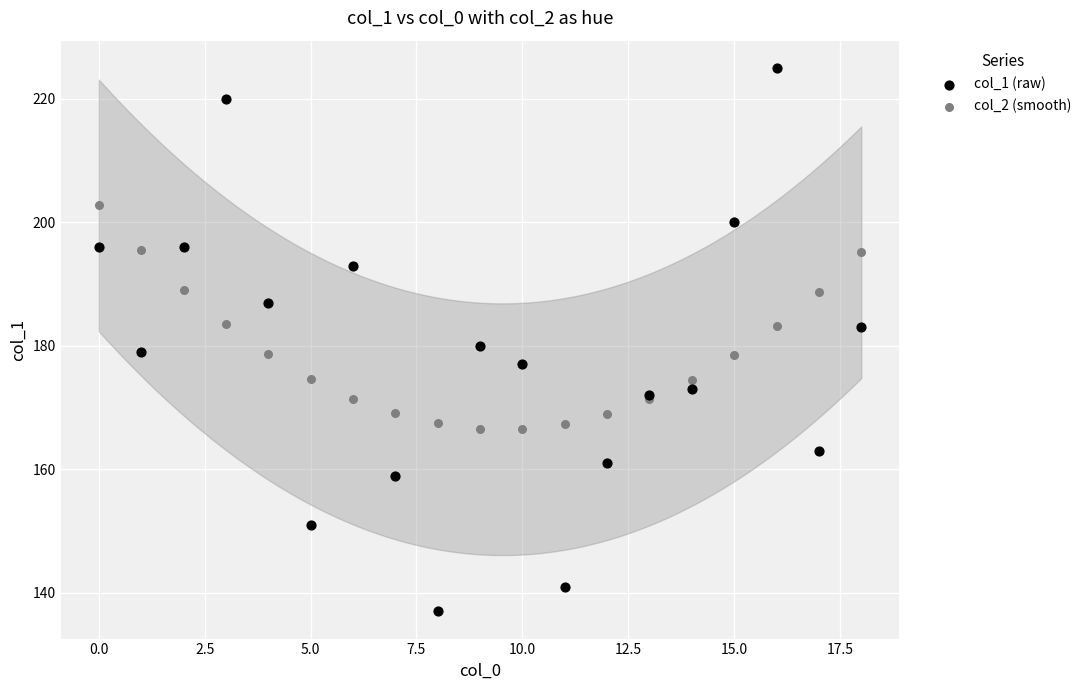

Which series has the widest spread of Y values?

col_1 (raw)